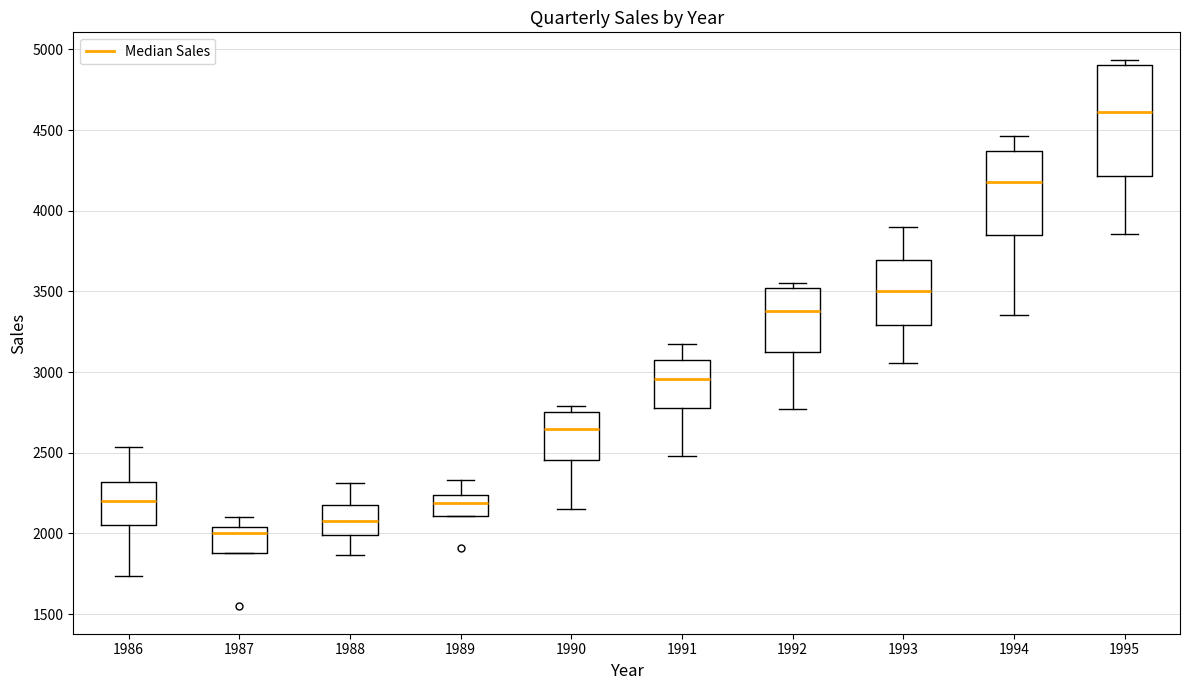

Where does the lower whisker of the box at x = 1992 end on the y-axis? The values are not printed on the chart, so give them approximately, as read against the axis.

2750